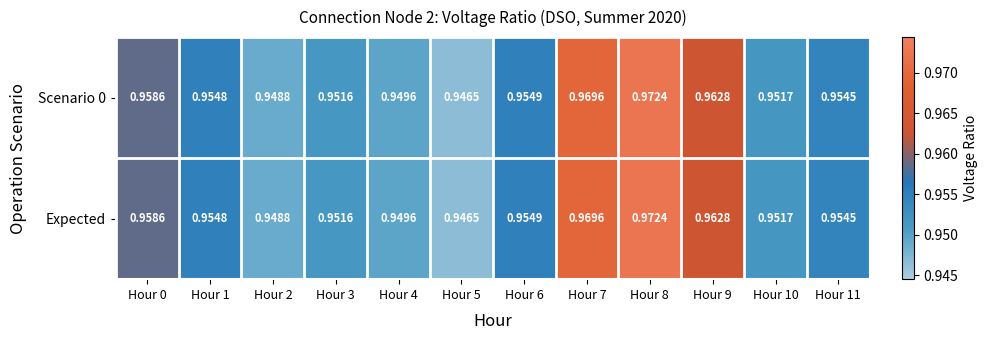

Is the value of Expected at Hour 8 greater than the value of Scenario 0 at Hour 6?

Yes